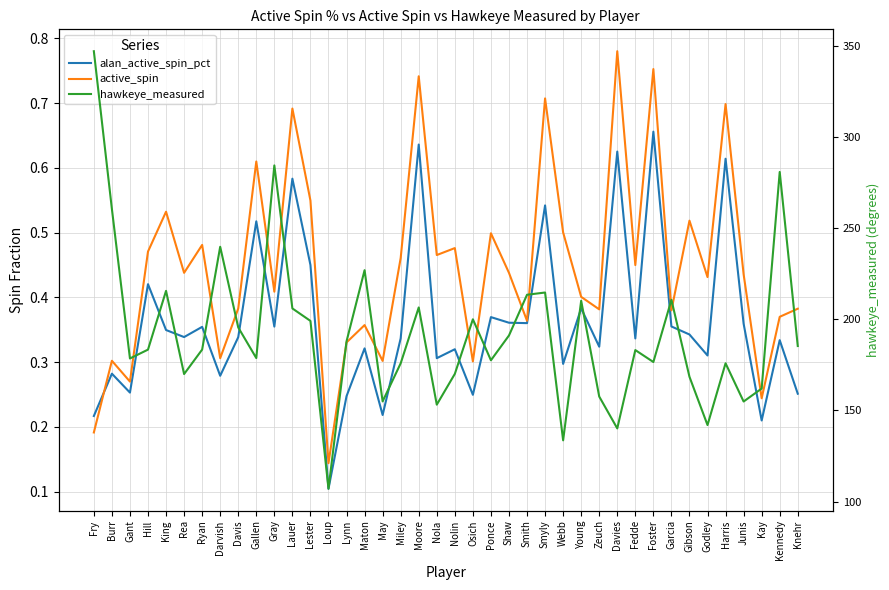

What is the lowest value of the hawkeye_measured series?

107.1